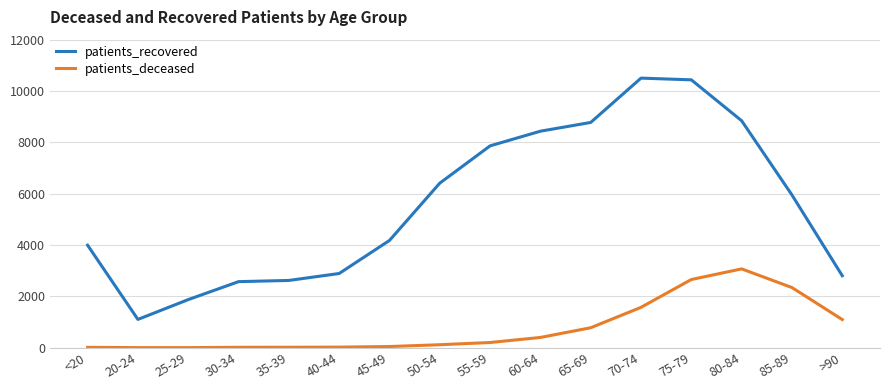

Does the chart have visible grid lines?

Yes